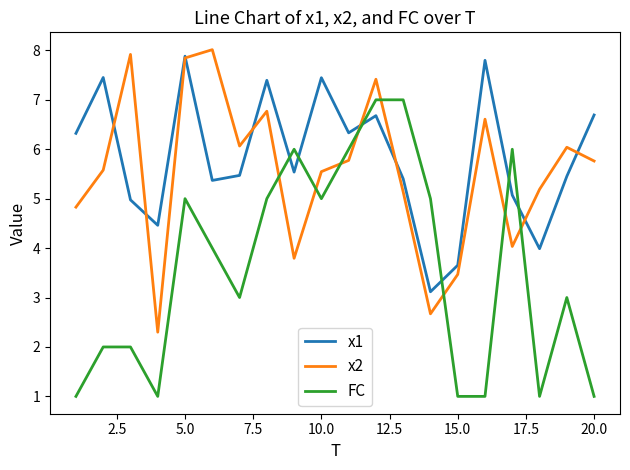

What is the greatest value displayed?

8.0